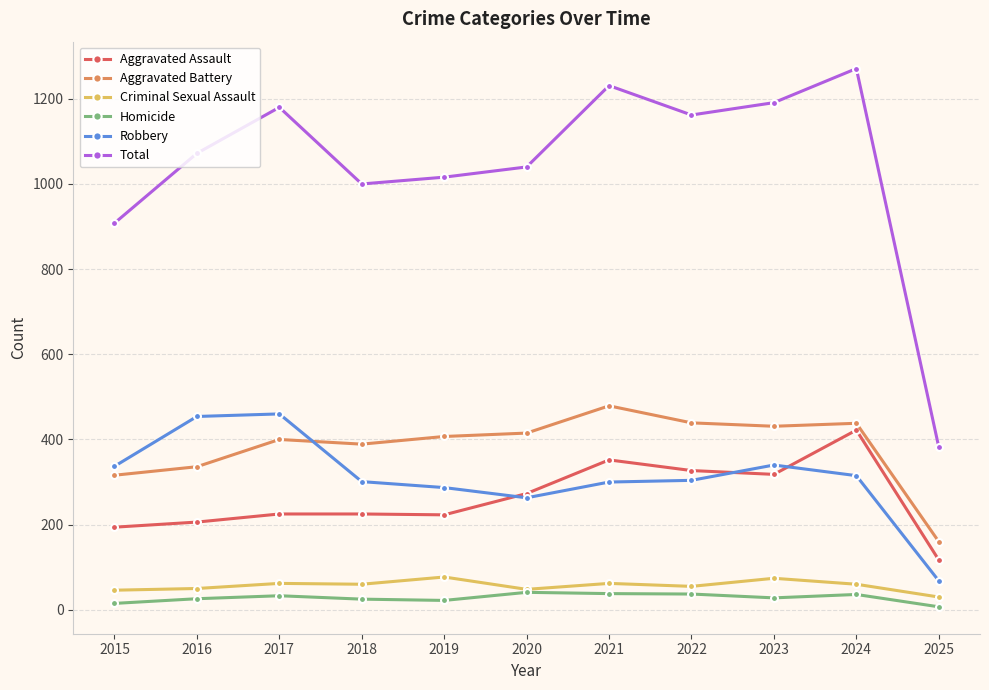

What is the value of the Total point at the 7th from the left?

1231